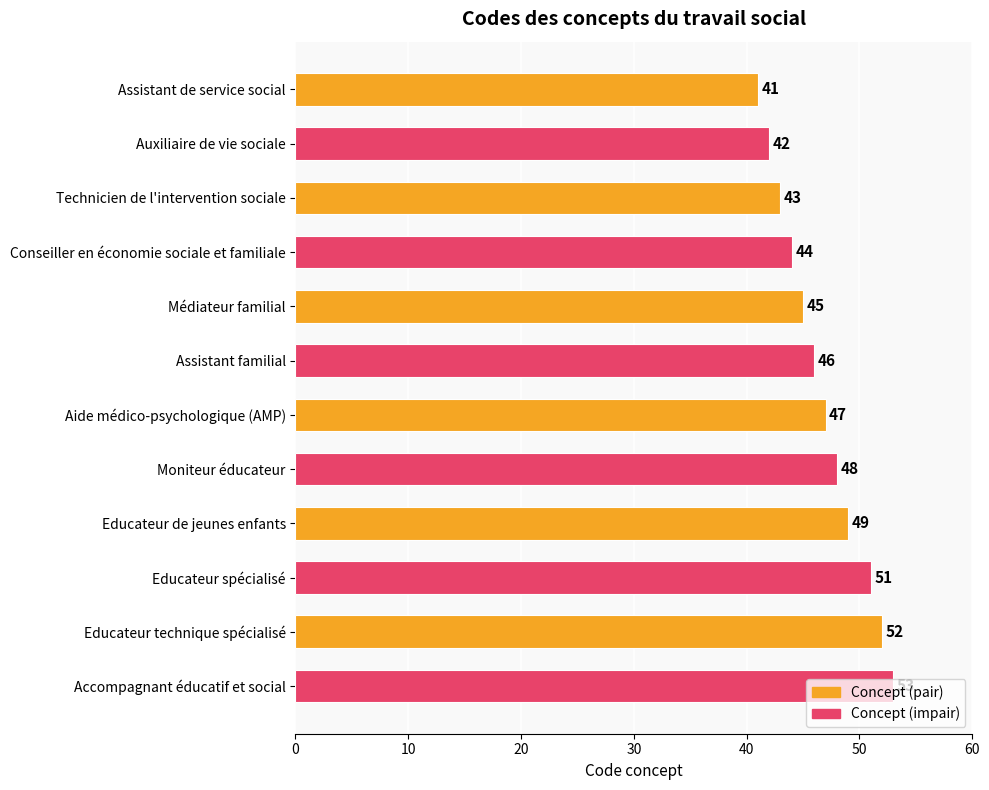

What is the label of the 6th bar from the bottom?

Aide médico-psychologique (AMP)